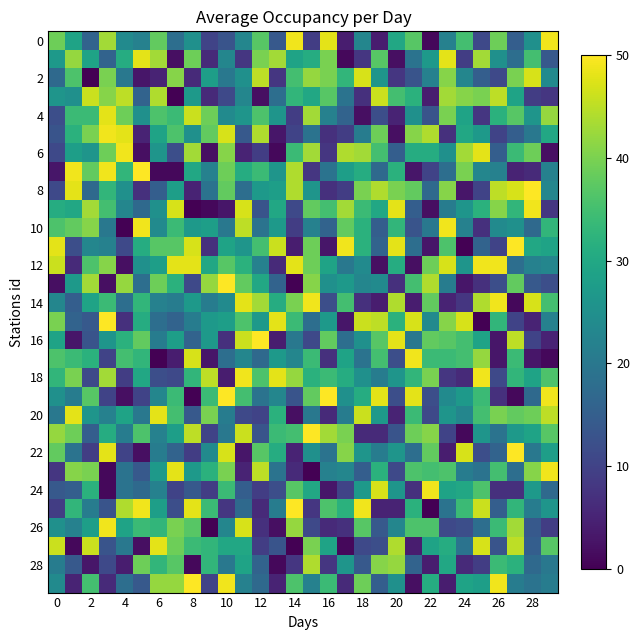

At how many categories does at least one series exceed 35?

30